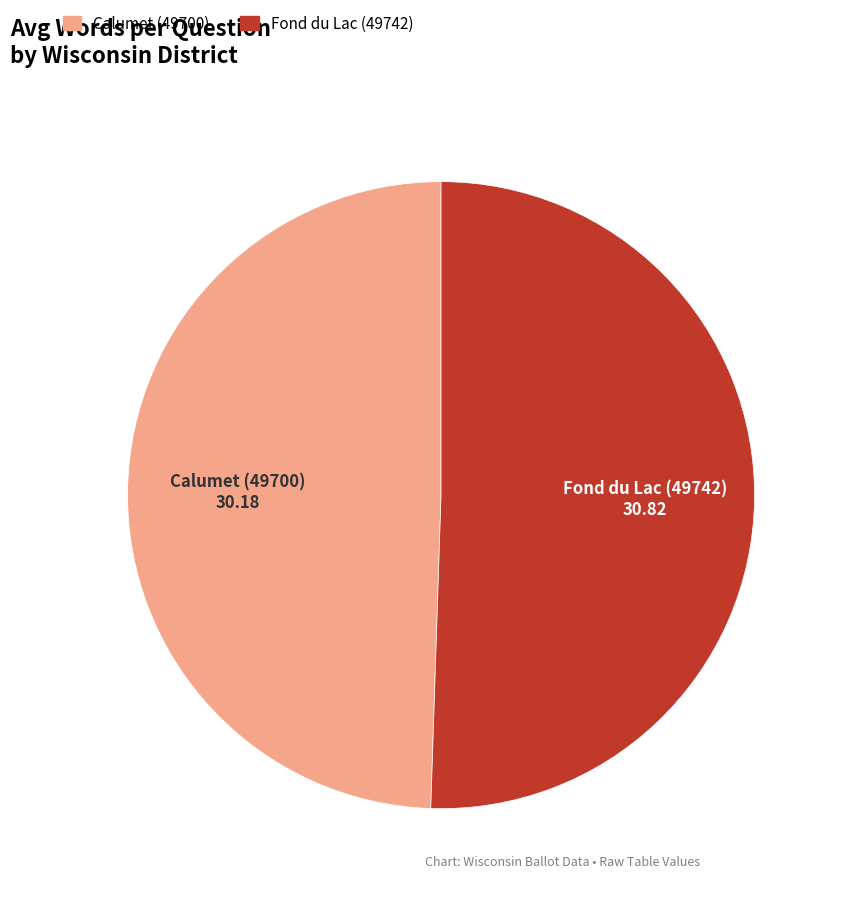

Do Fond du Lac (49742) and Calumet (49700) together represent more than half of the pie?

Yes